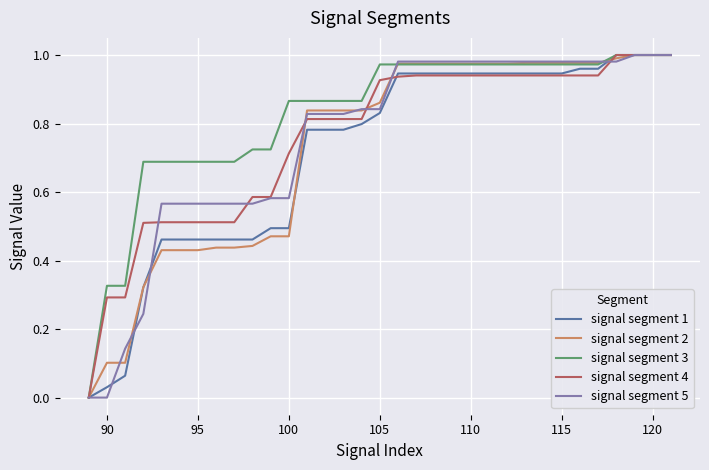

True or false: signal segment 2 has more than 0 interior local peaks.

False